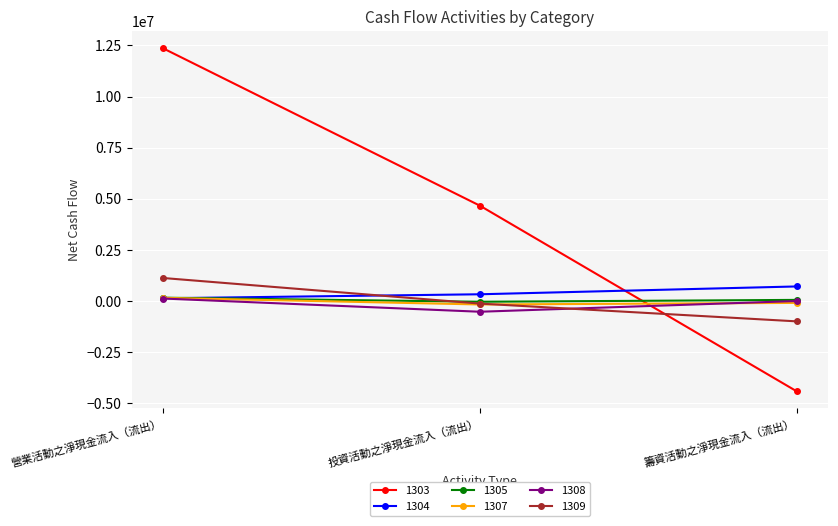

At which category does the chart reach its minimum across all series?

籌資活動之淨現金流入（流出）